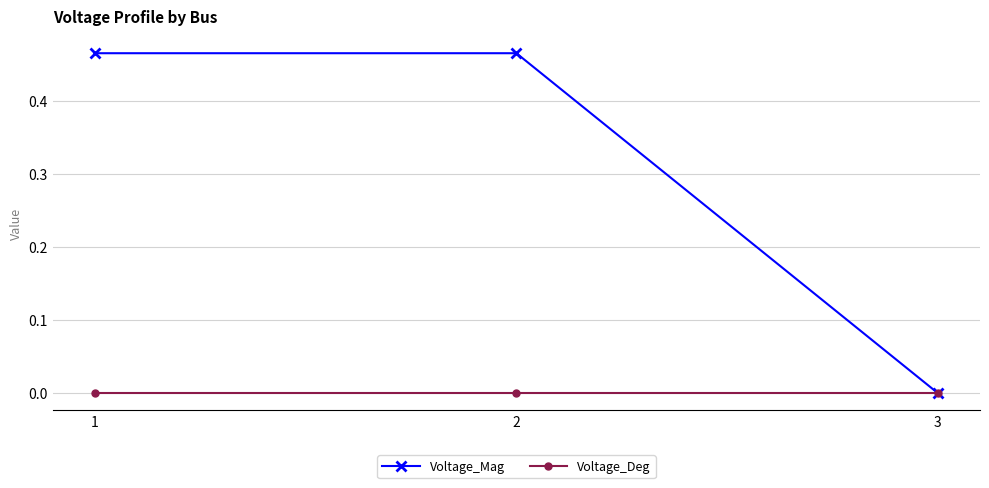

At which label does Voltage_Mag reach its minimum?

3